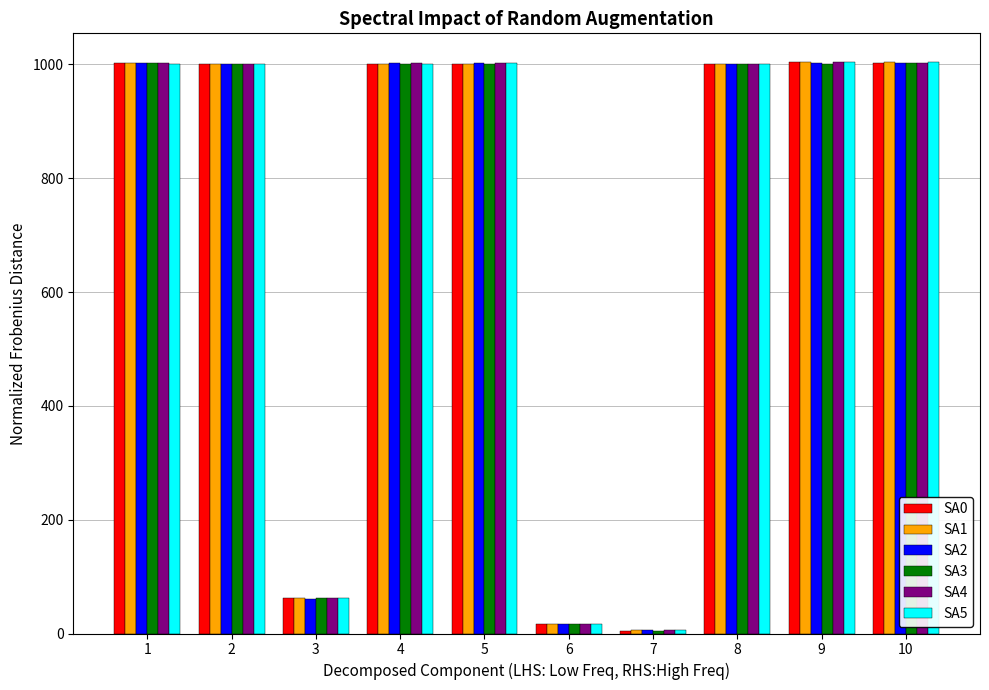

What is the smallest value displayed?

5.1